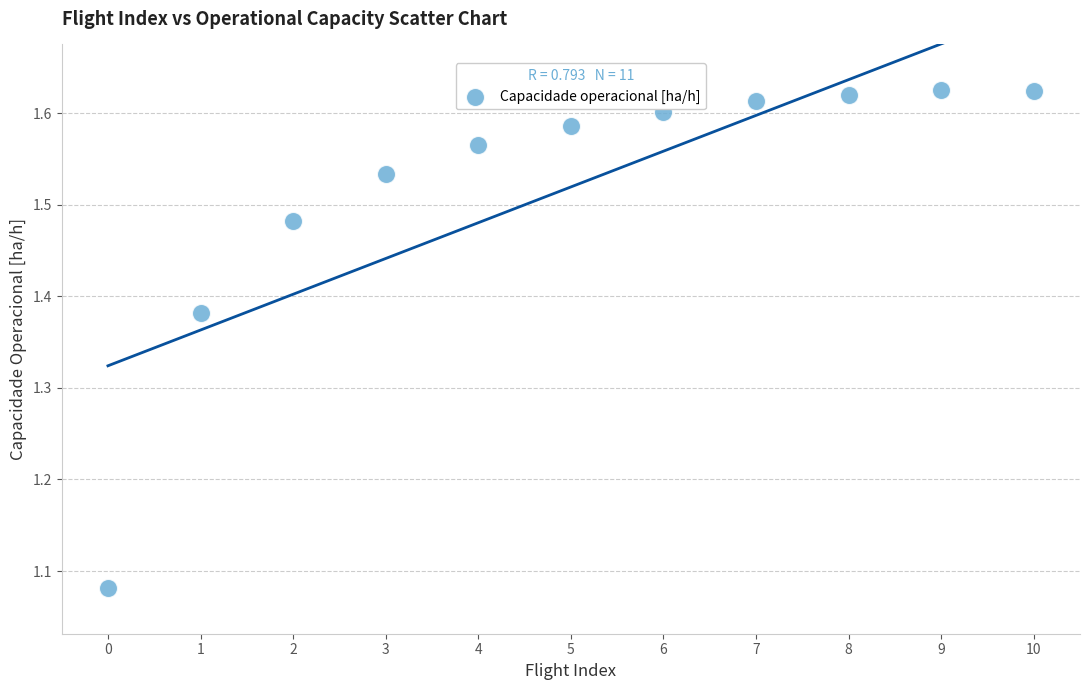

What is the range of Y values (max minus min)?

0.5